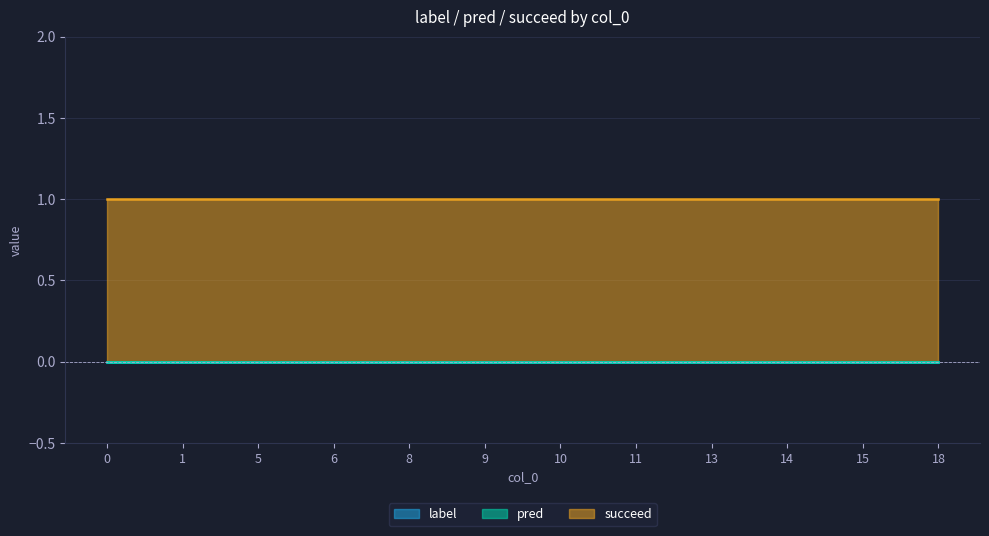

Reading right to left, list all the values displayed in this chart.

label: 18=0	15=0	14=0	13=0	11=0	10=0	9=0	8=0	6=0	5=0	1=0	0=0
pred: 18=0	15=0	14=0	13=0	11=0	10=0	9=0	8=0	6=0	5=0	1=0	0=0
succeed: 18=1	15=1	14=1	13=1	11=1	10=1	9=1	8=1	6=1	5=1	1=1	0=1